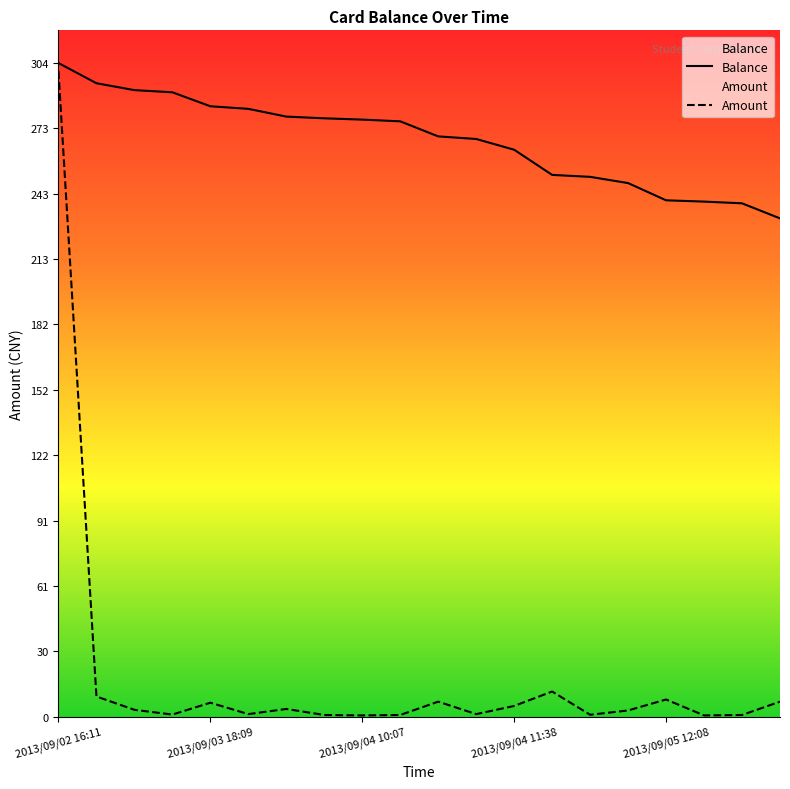

What is the sum of all Amount values?

372.2